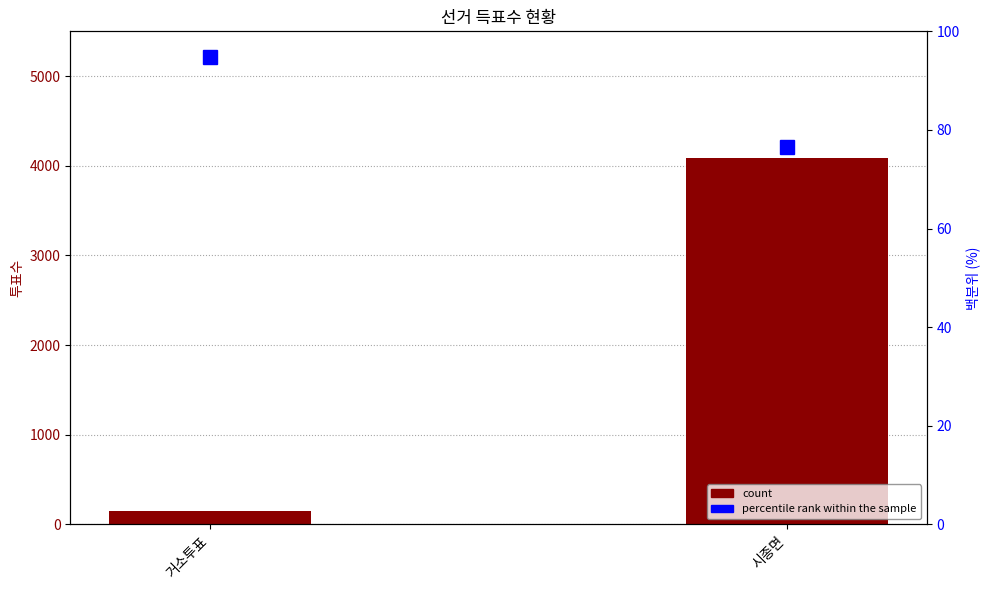

At which category is the sum across all series the highest?

시종면